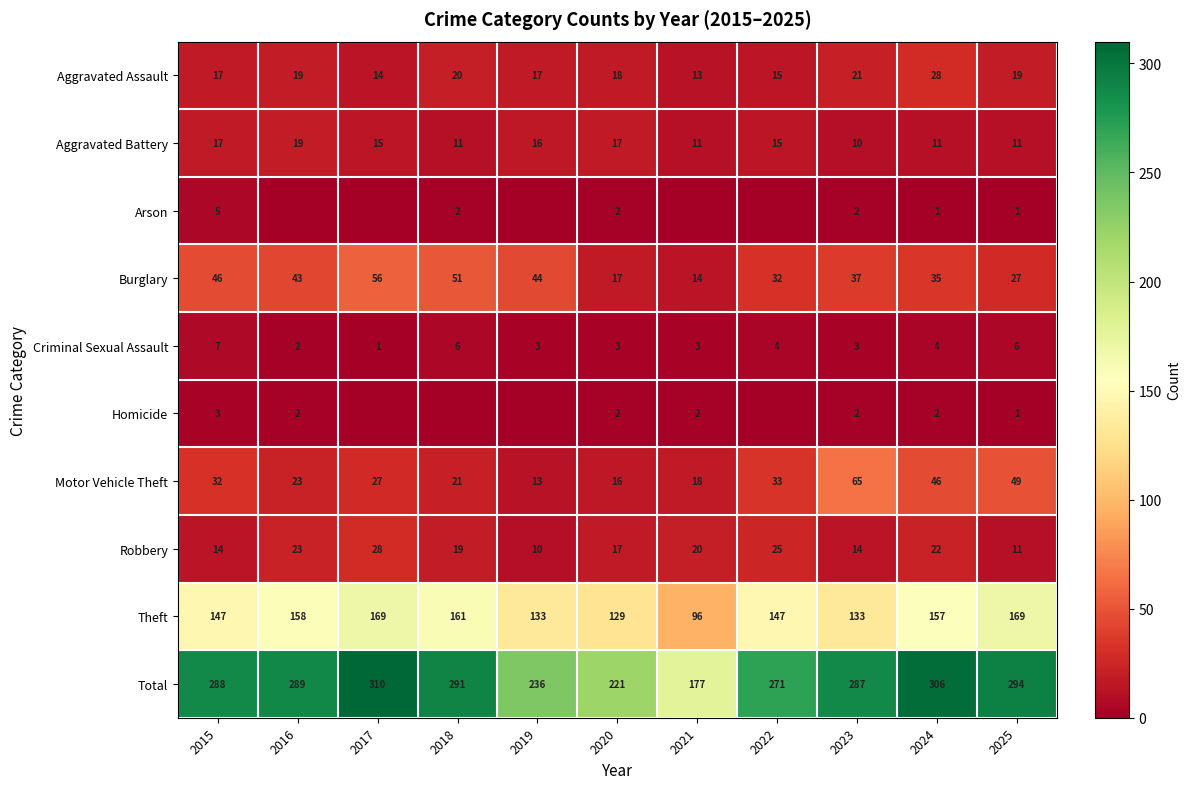

Where is Aggravated Assault nearest to the value 20?

2018